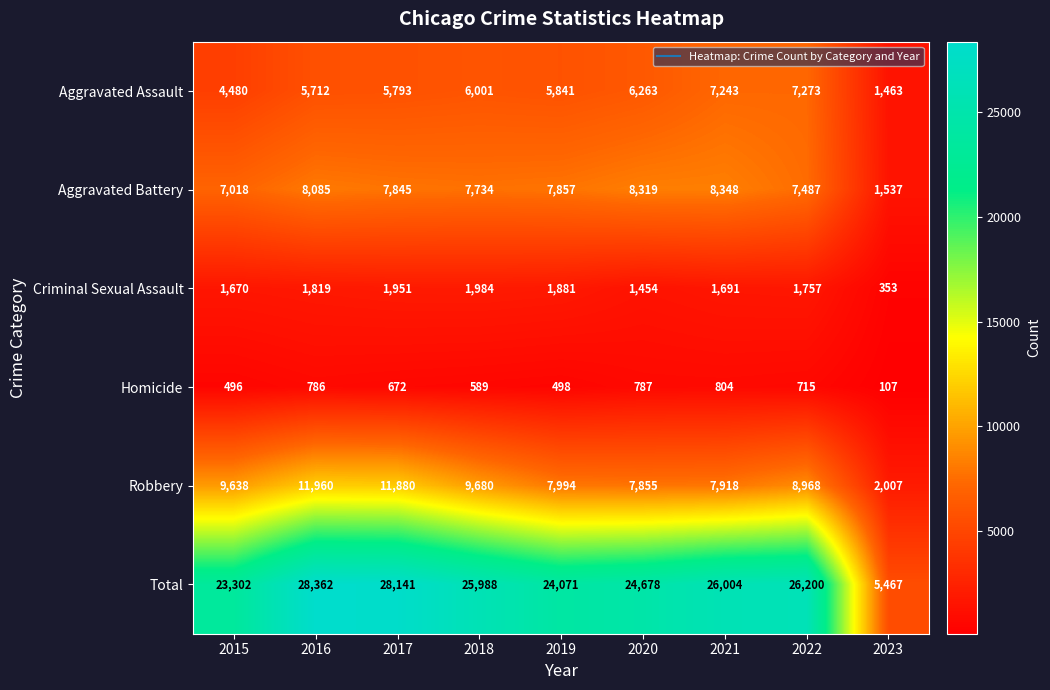

At which label does Robbery first exceed 8968?

2015